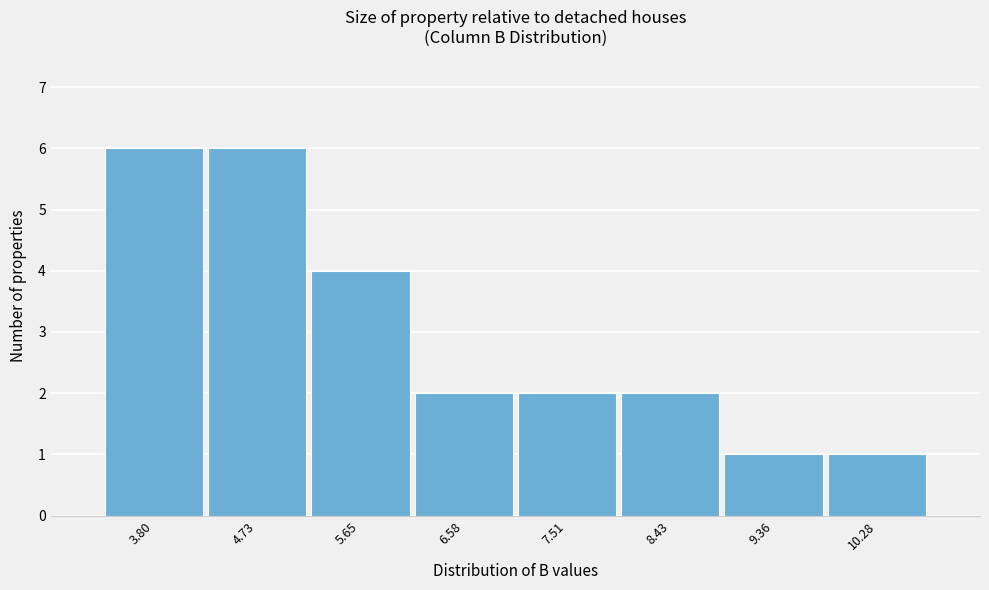

Reading left to right, list all the values displayed in this chart.

3.80=6	4.73=6	5.65=4	6.58=2	7.51=2	8.43=2	9.36=1	10.28=1